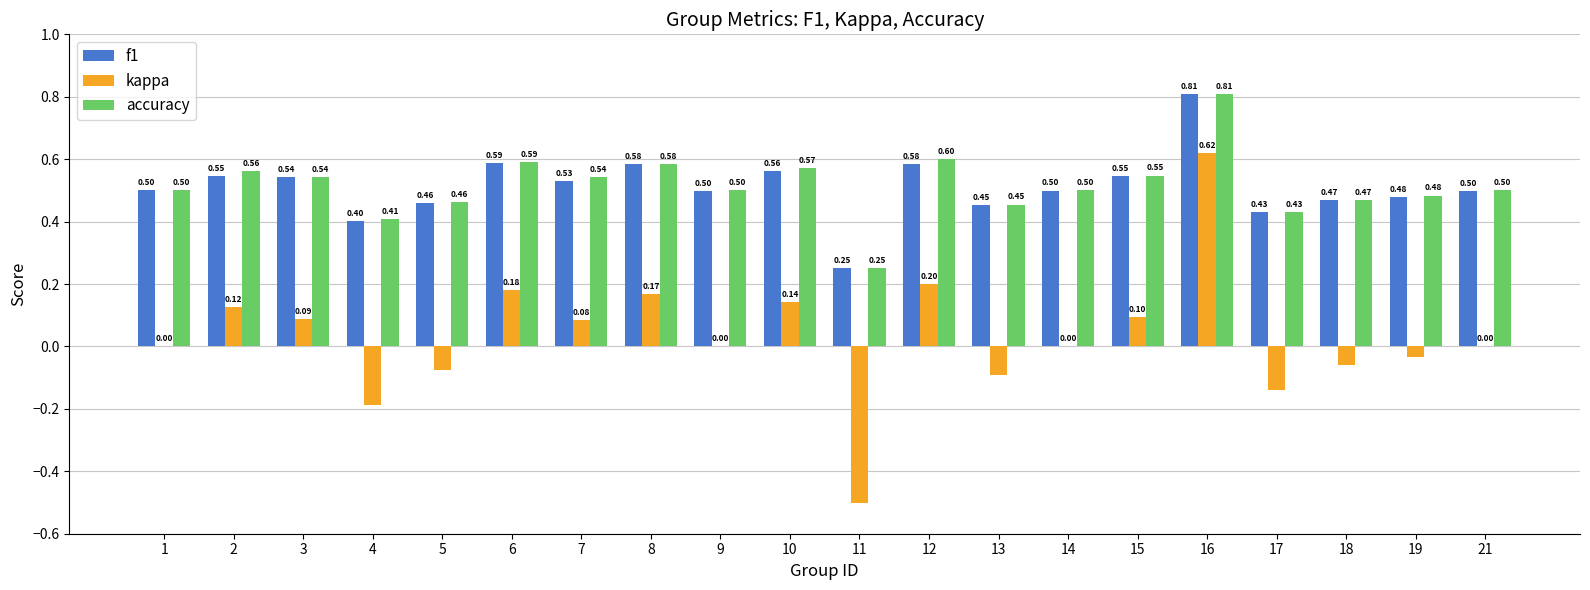

What is the sum of all f1 values?

10.2